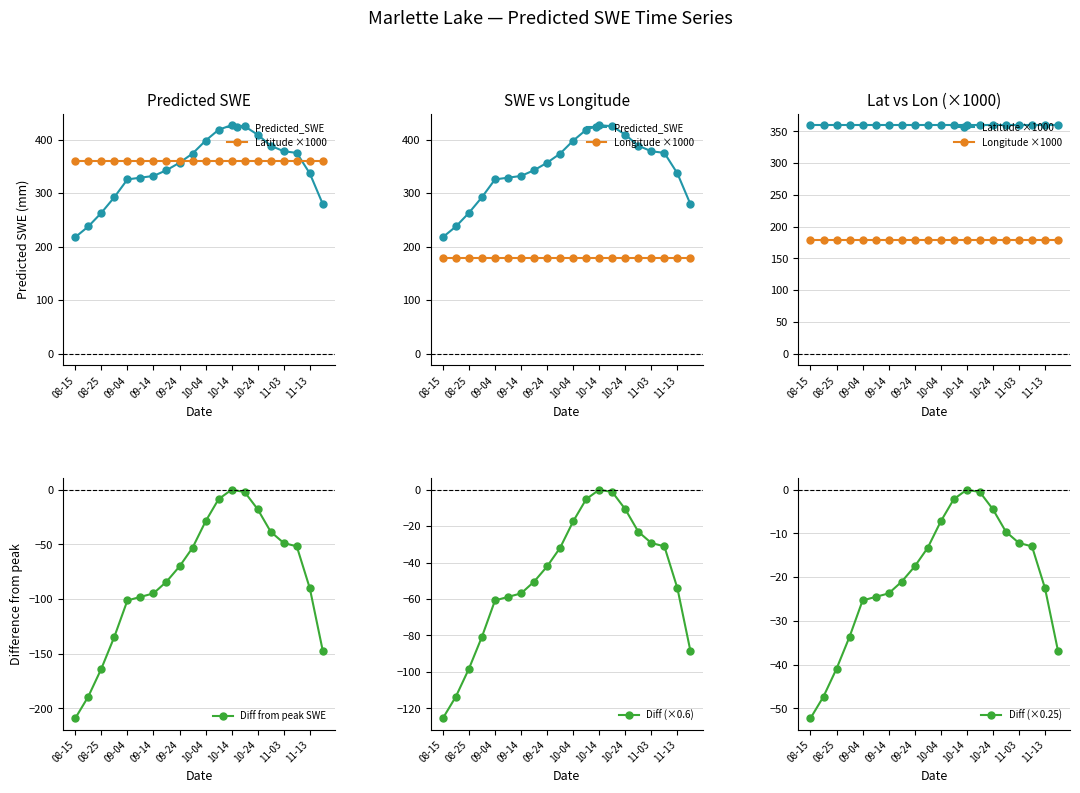

What is the lowest value of the Diff from peak SWE series?

-209.2